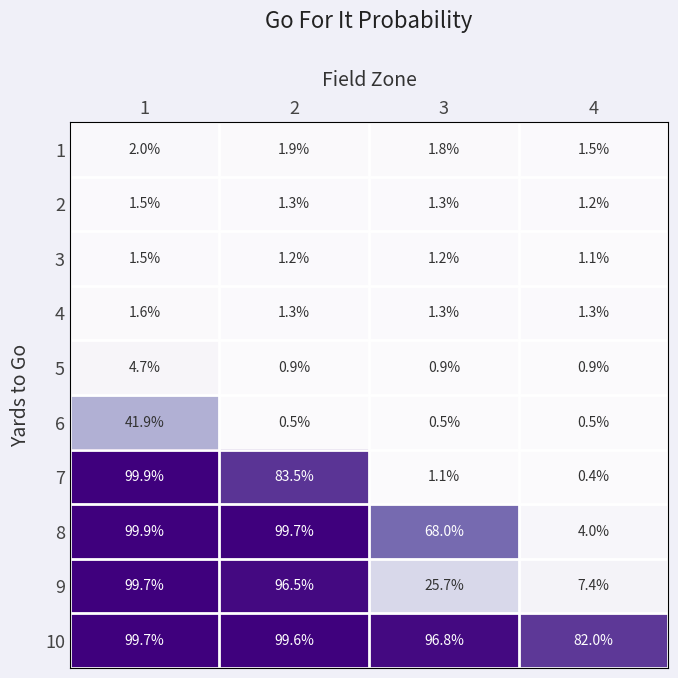

True or false: 4 has a value of 1.3 at 4.

True